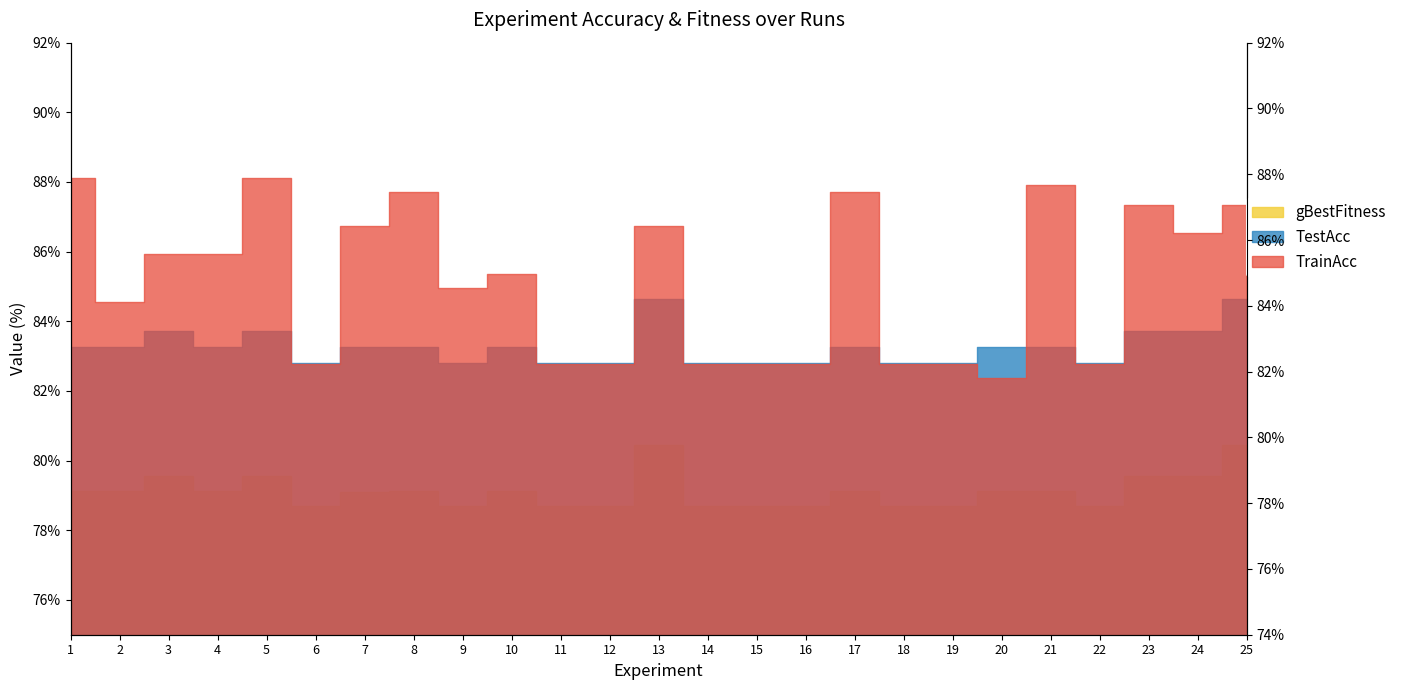

What is the maximum value shown in the chart?

88.1